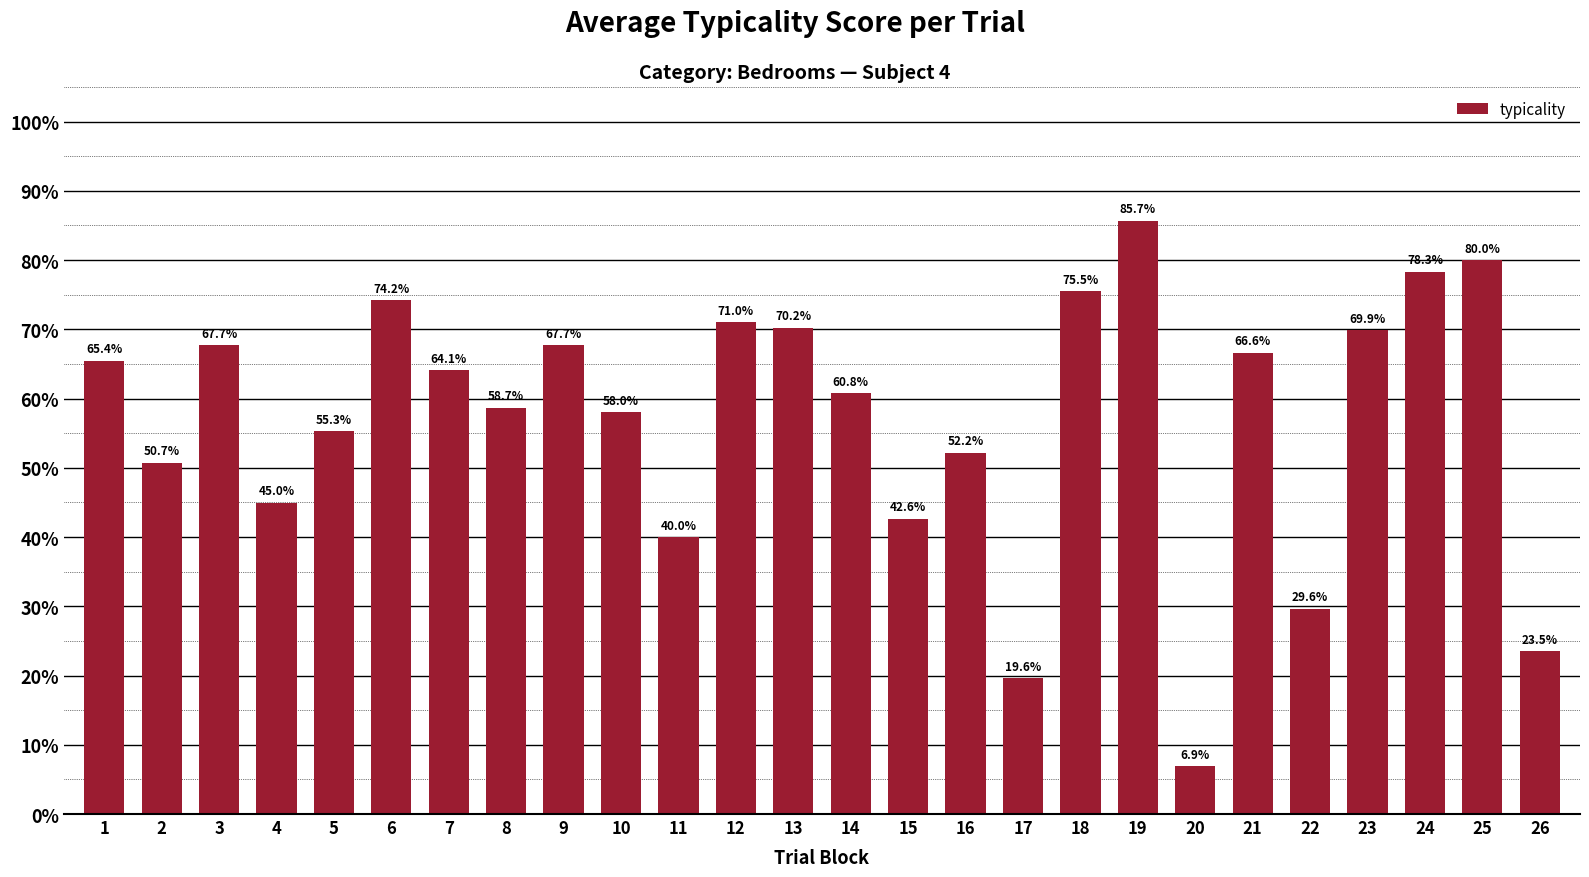

Between 2 and 3, which is larger?

3